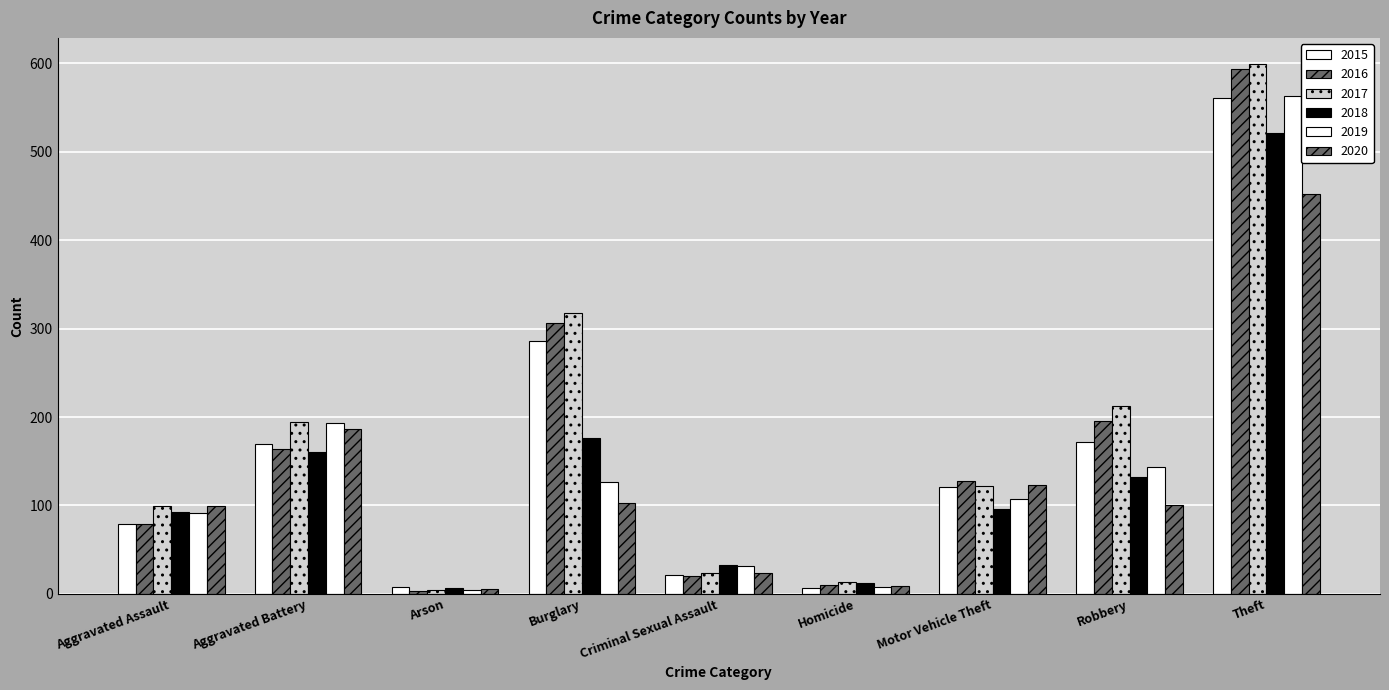

What is the difference between the second highest and minimum values in the 2018 series?

170